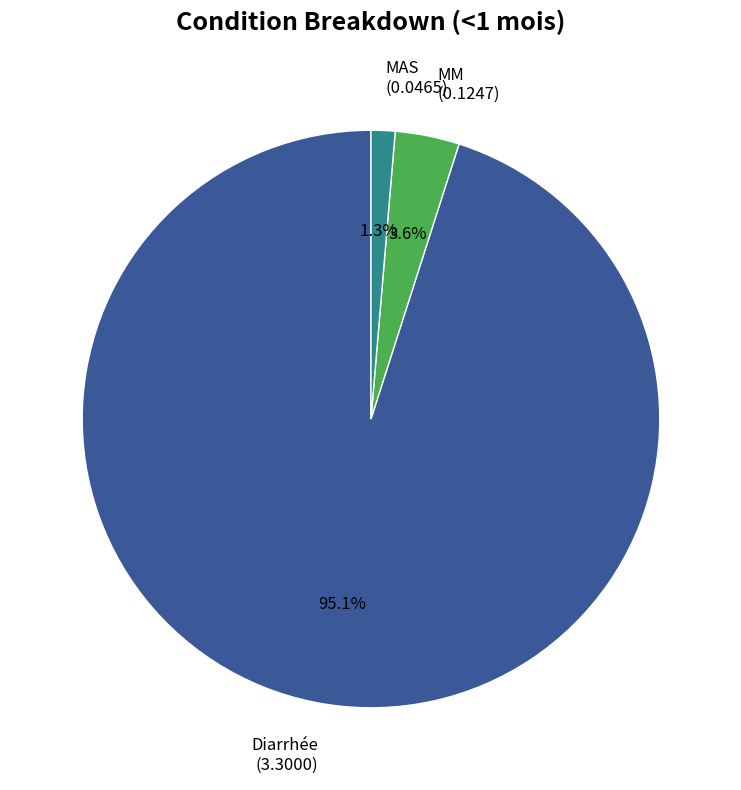

To the nearest percent, what is the combined percentage of MAS and Diarrhée?

96%